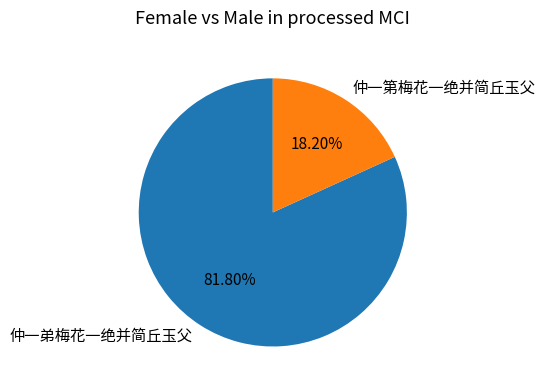

Which category accounts for the majority?

仲一弟梅花一绝并简丘玉父